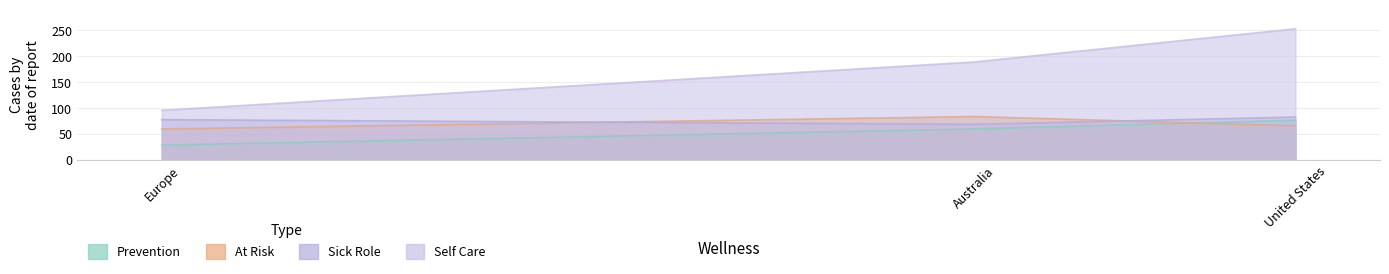

List the labels in order of Prevention value, smallest first.

Europe, Australia, United States